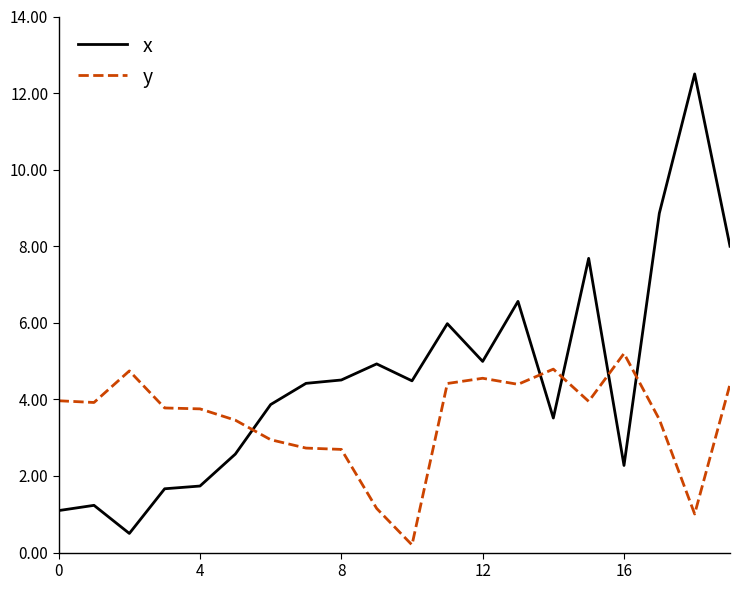

What is the difference between the maximum and minimum values in the x series?

12.0